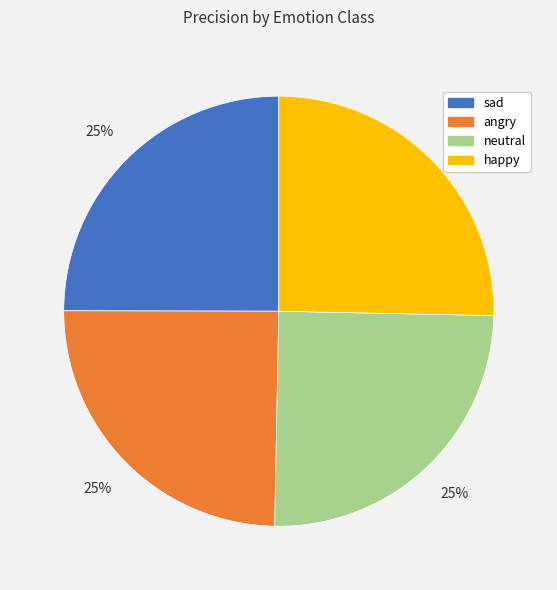

Is happy the majority of the pie?

No